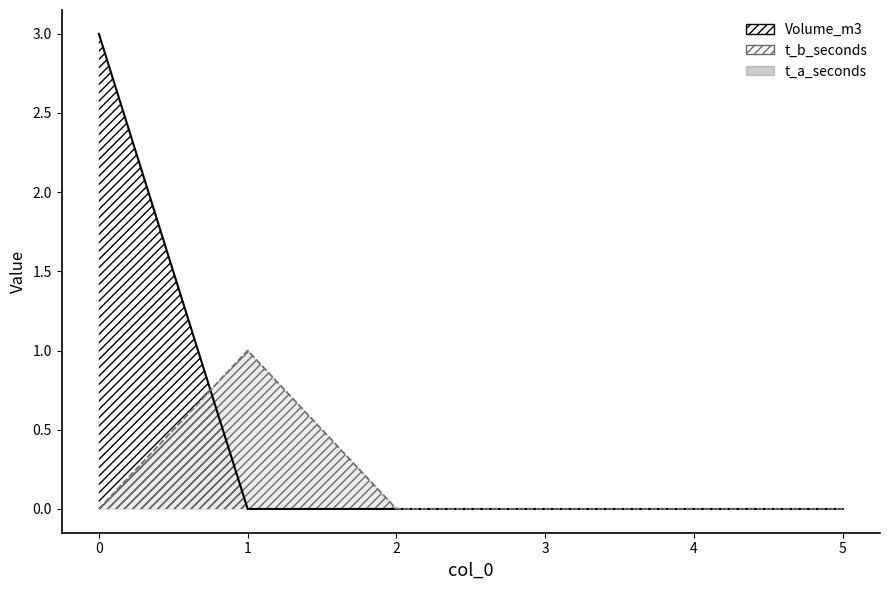

What is the difference between the t_a_seconds values at 1 and 0?

1